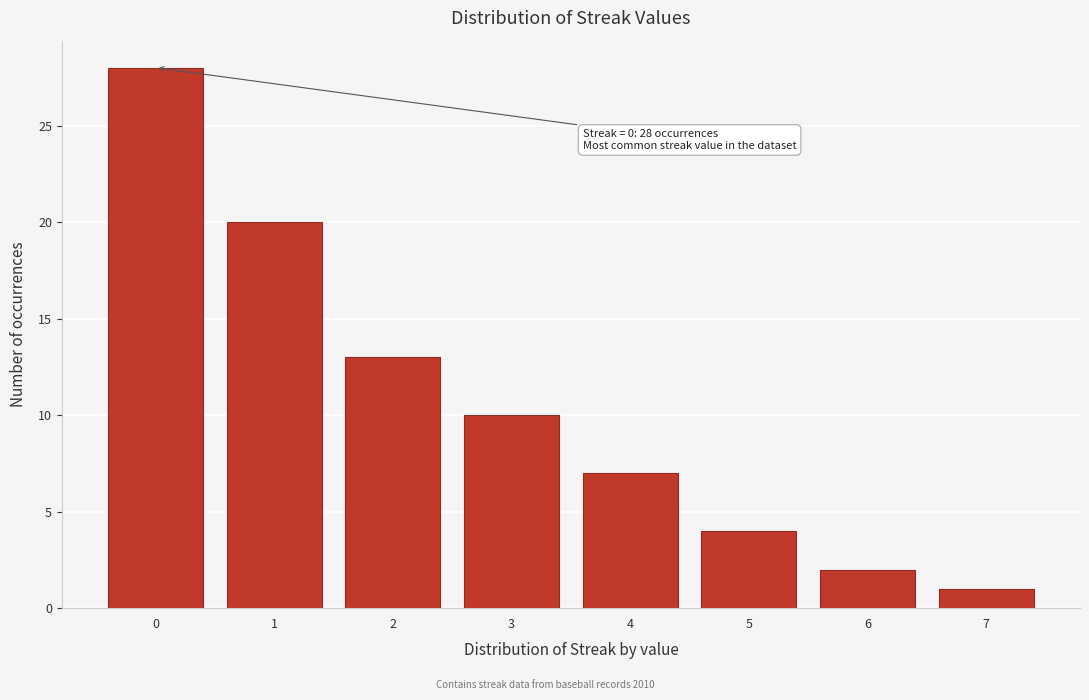

Reading left to right, transcribe all the data shown in this chart.

28	20	13	10	7	4	2	1